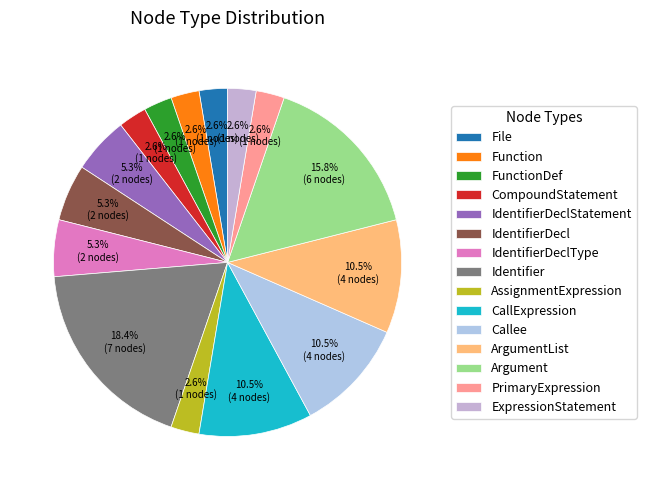

What is the total percentage of PrimaryExpression and ArgumentList?

13.2%